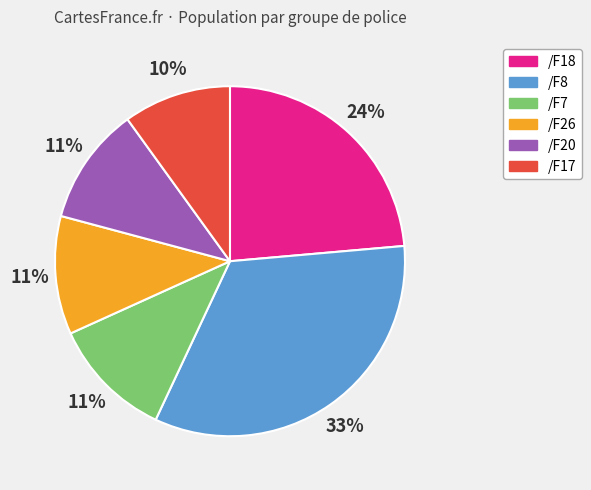

Combined, do /F18 and /F8 account for over 50%?

Yes